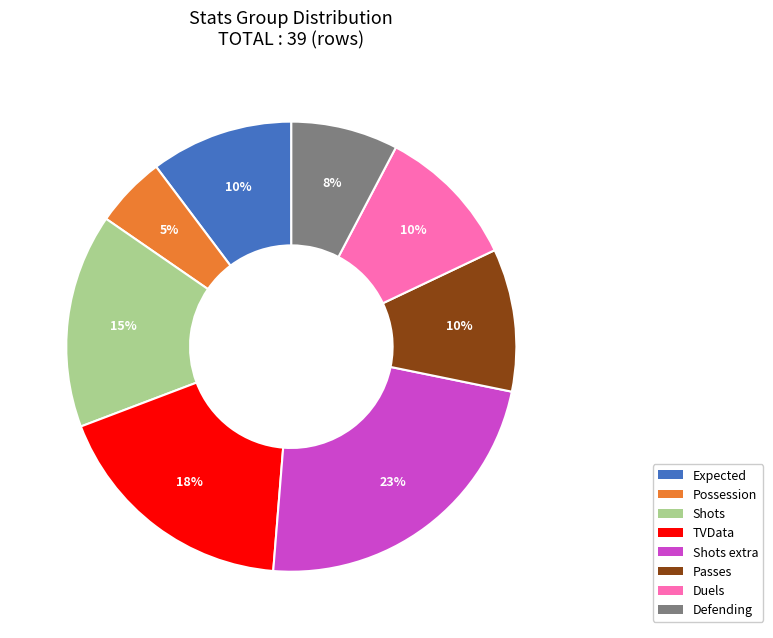

The Defending slice represents 1% of the pie. True or false?

False